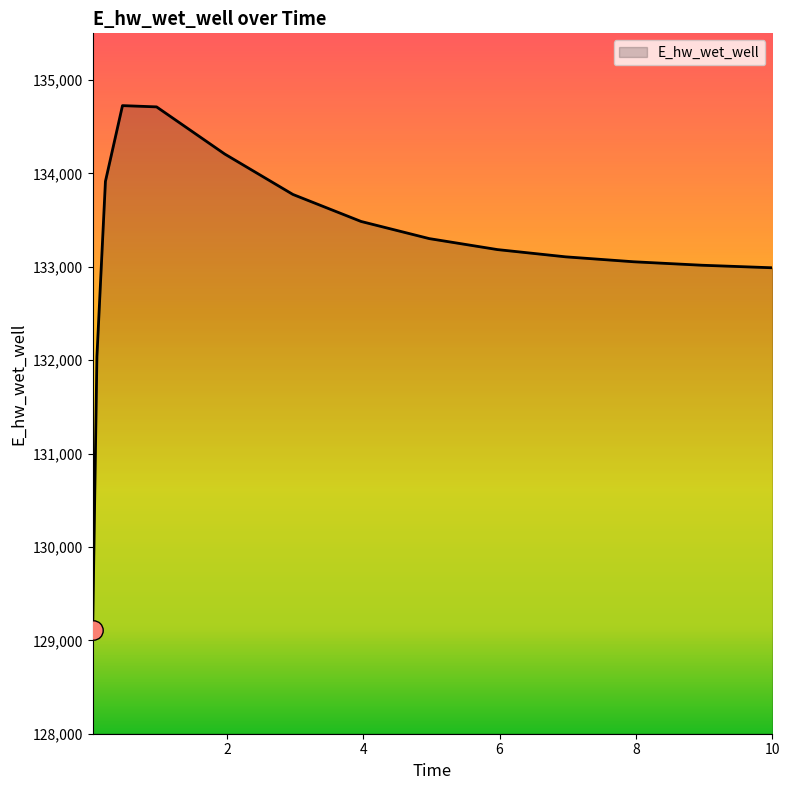

Count the number of data series in this chart.

1